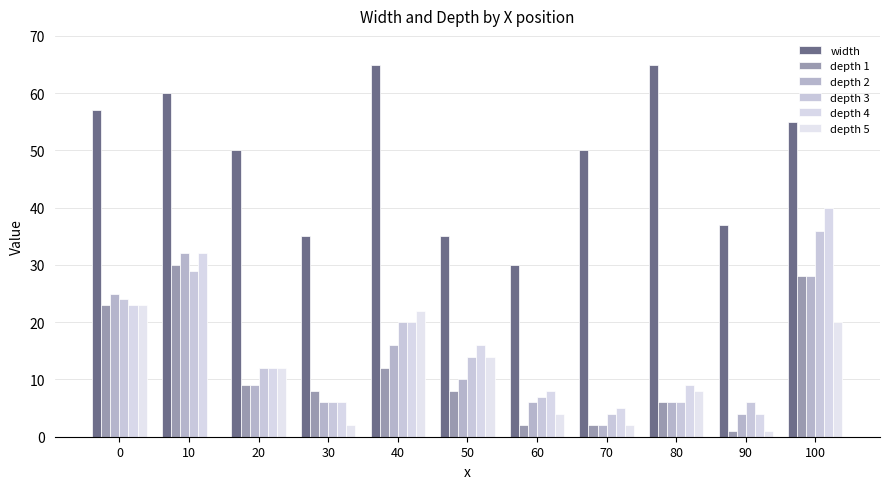

Which series has the largest total across all categories?

width